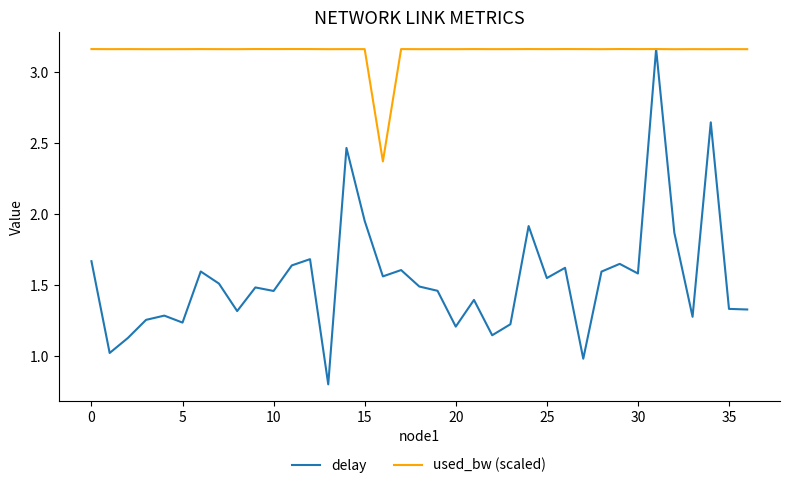

Which series has the largest total across all categories?

used_bw (scaled)